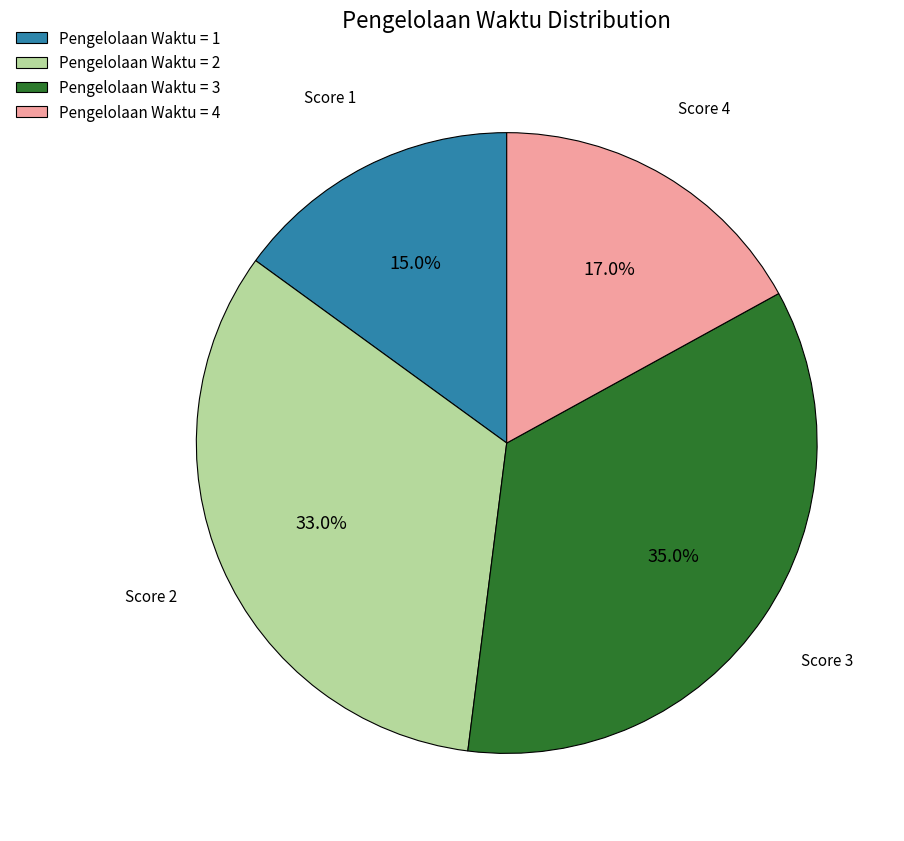

Does any single category account for the majority?

No